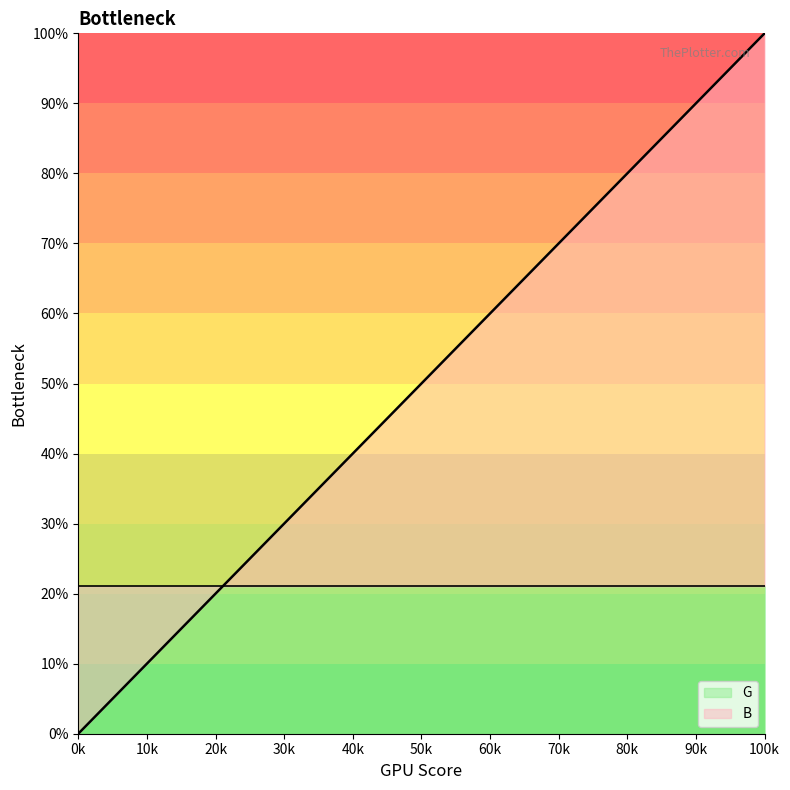

The B series shows 0.0 at 0k. True or false?

True